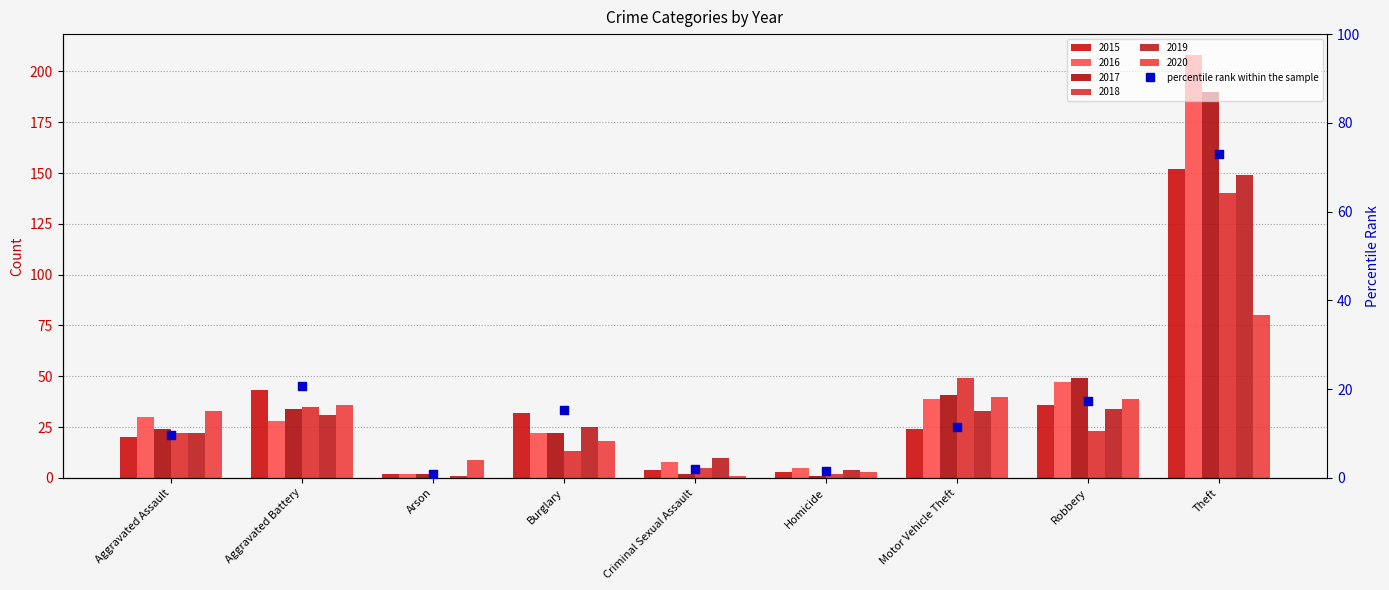

Which has a higher value, Burglary or Robbery?

Robbery